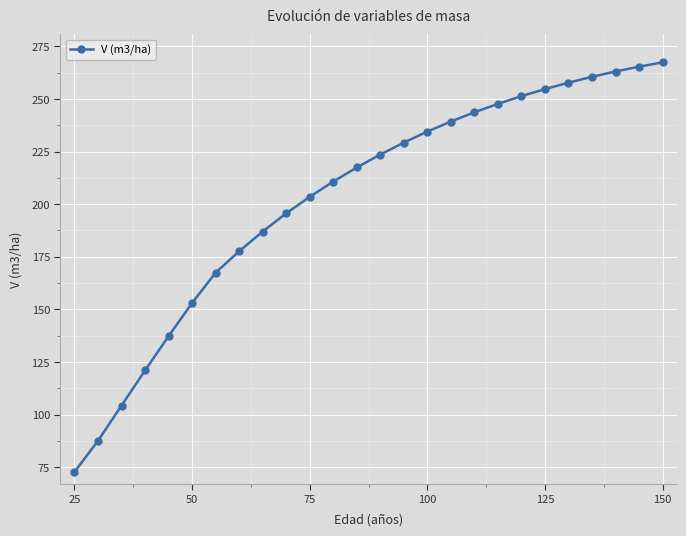

What is the average value?

202.8